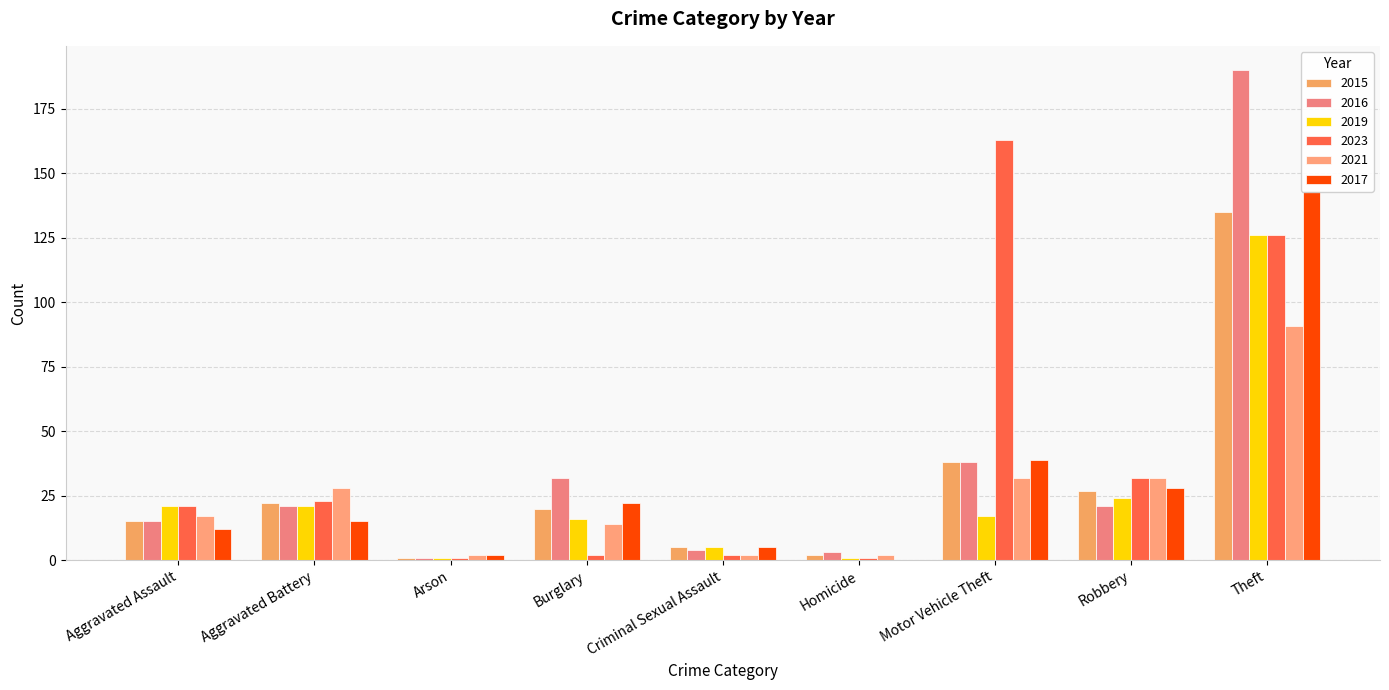

How many series are shown in this chart?

6